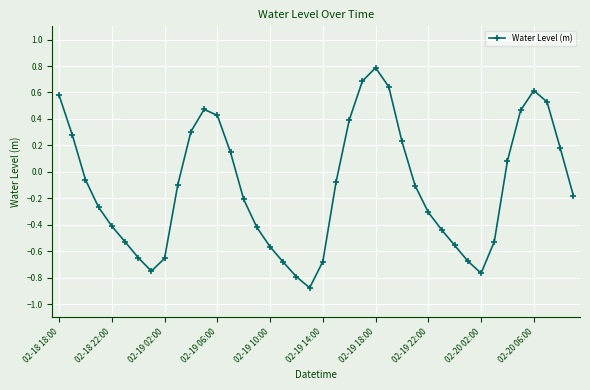

What is the maximum value shown in the chart?

0.8